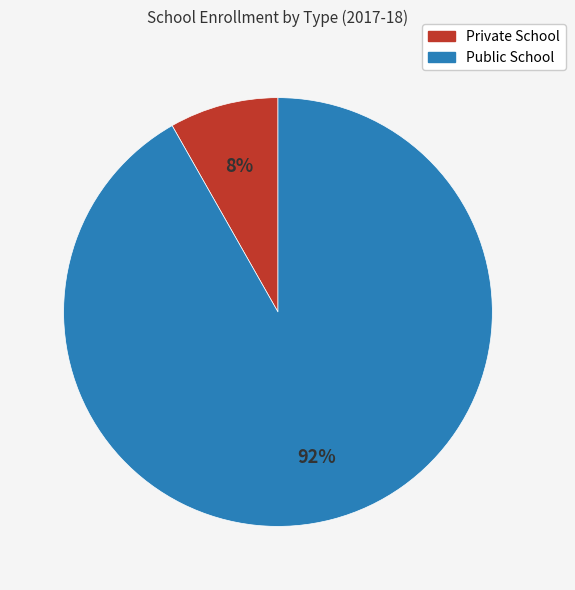

Does any single category account for the majority?

Yes